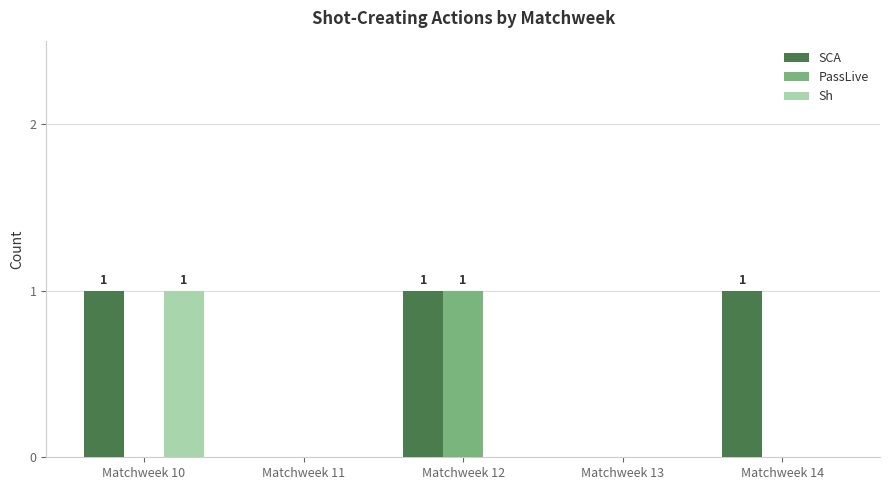

The Sh series shows 0 at Matchweek 13. True or false?

True